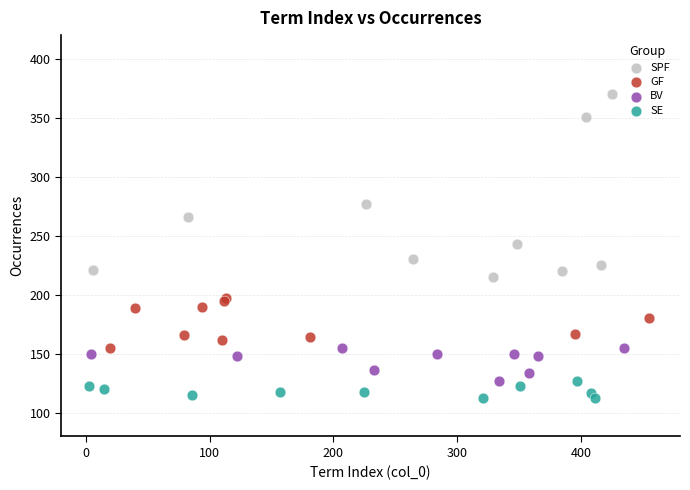

Which series reaches the minimum Y coordinate?

SE